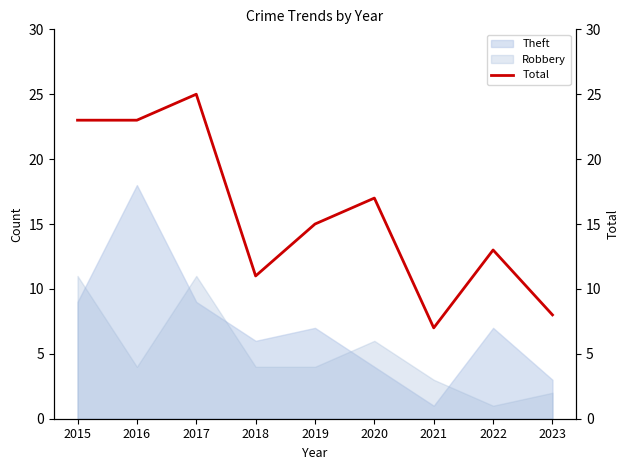

Which category has the lowest value in the Theft series?

2021